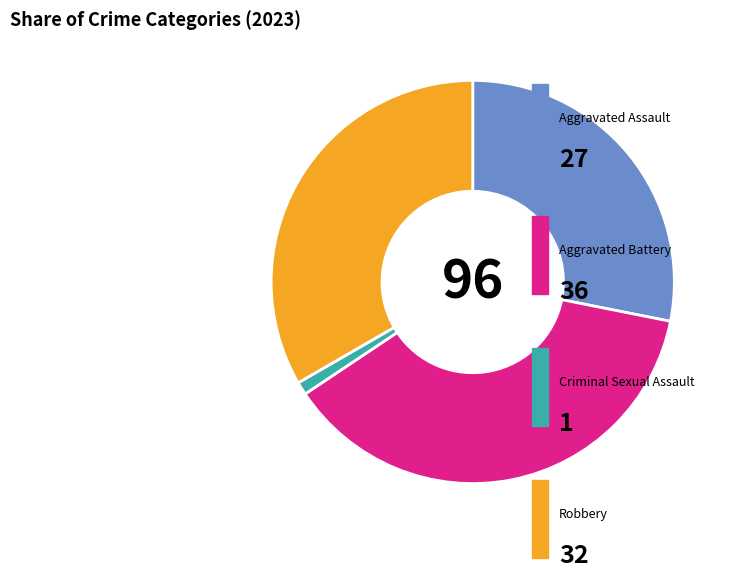

Is there any slice that represents more than half of the pie?

No